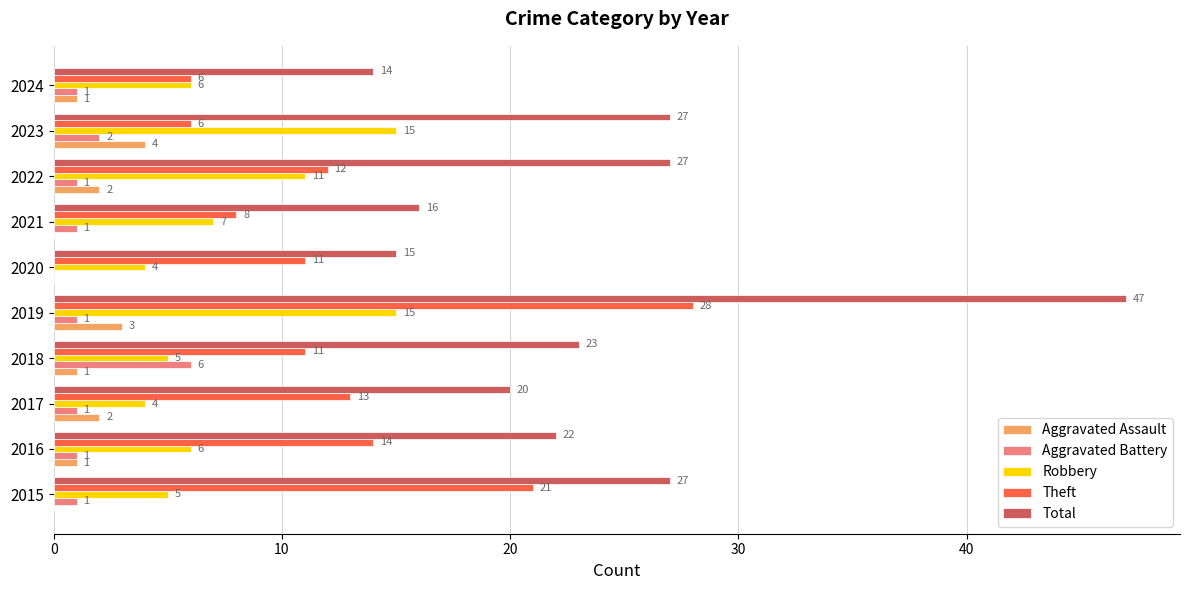

At which category is the sum across all series the highest?

2019